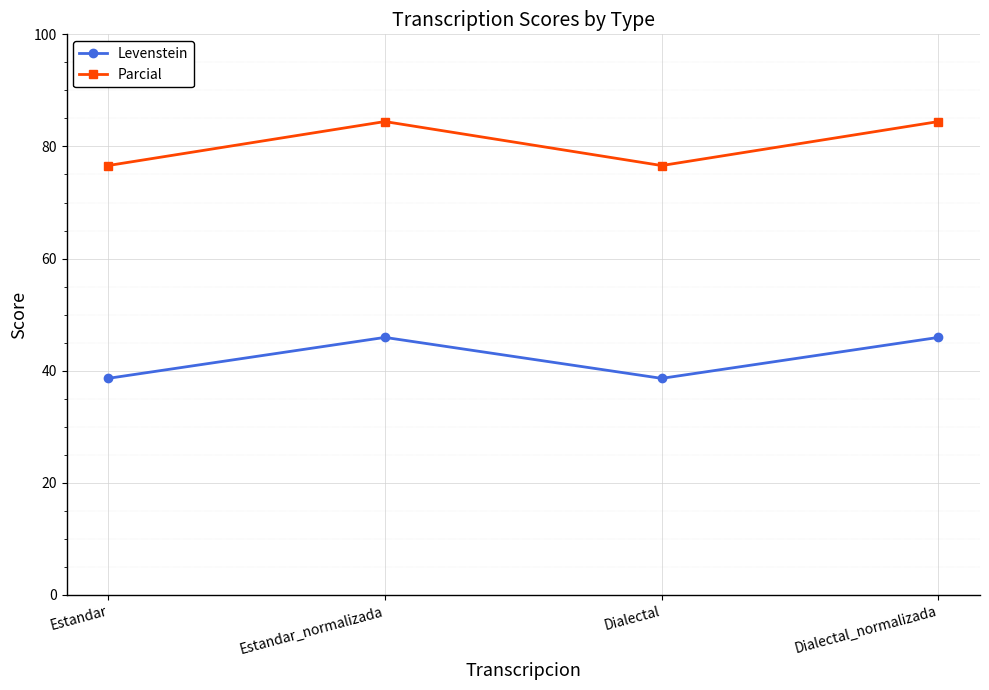

How many lines are shown in the chart?

2